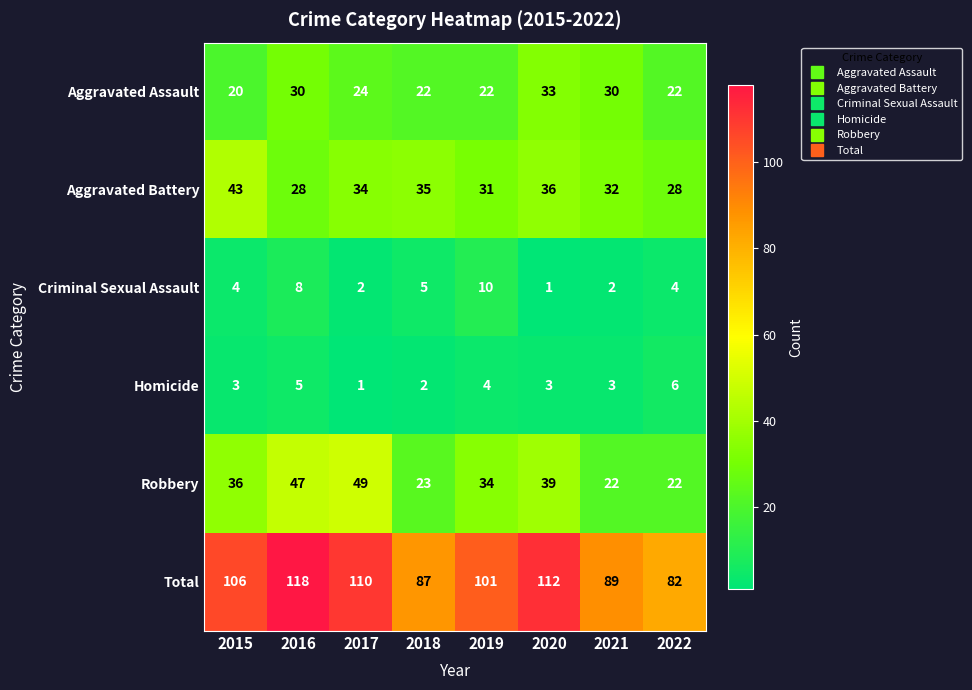

Which series has the widest spread of values?

Total